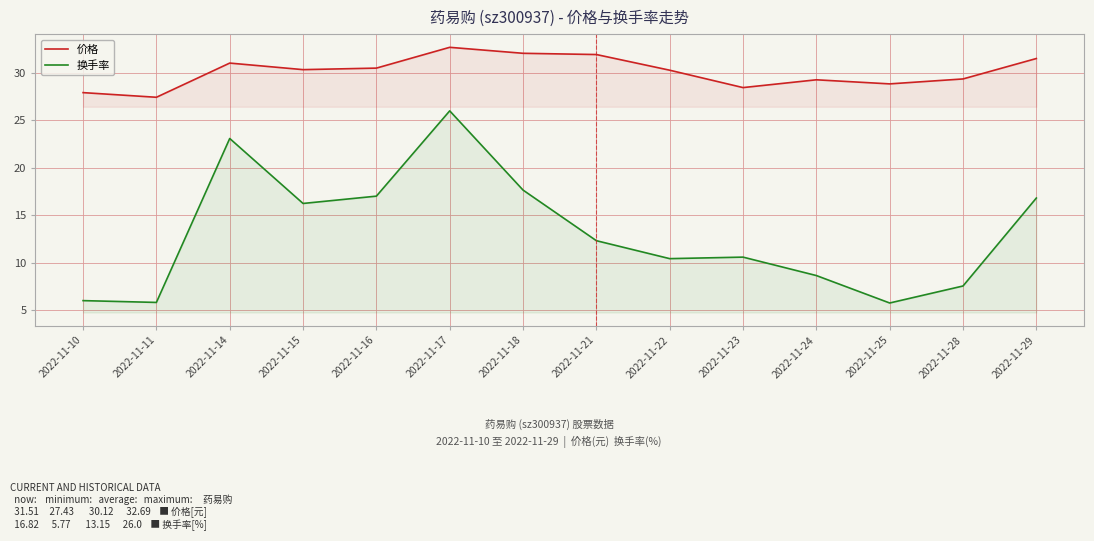

True or false: 换手率 and 价格 intersect in this chart.

False